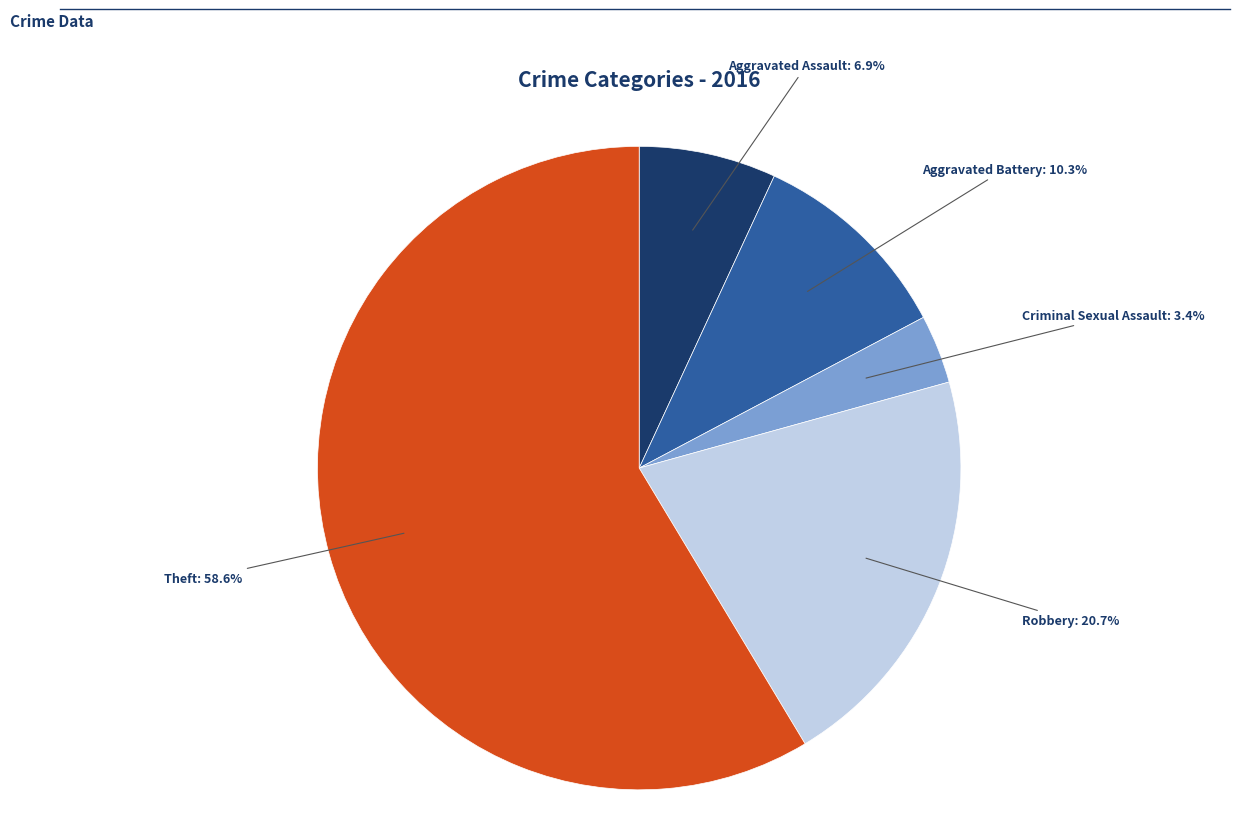

Does any single category account for the majority?

Yes